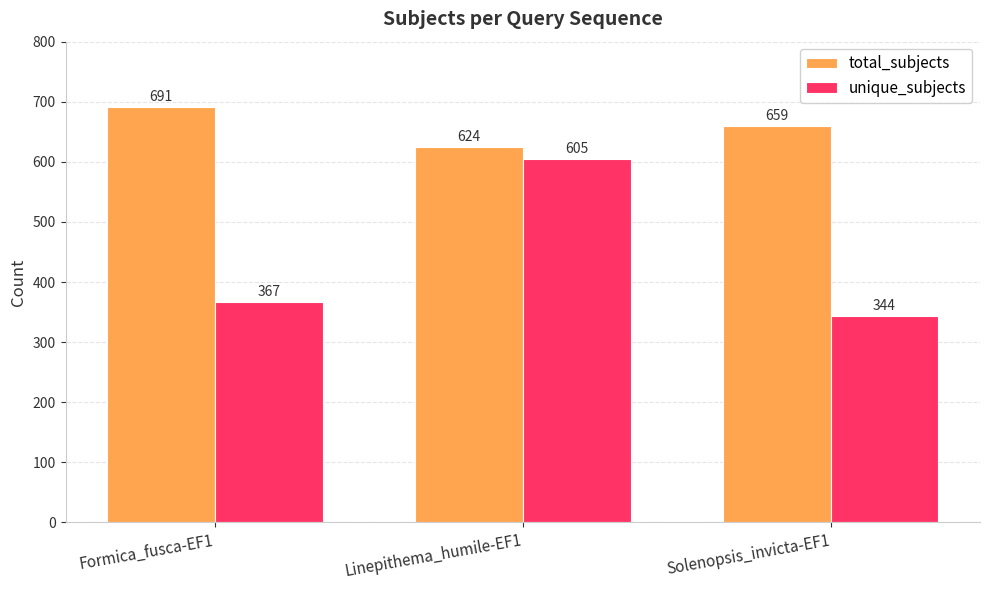

What position from the right is Linepithema_humile-EF1?

2